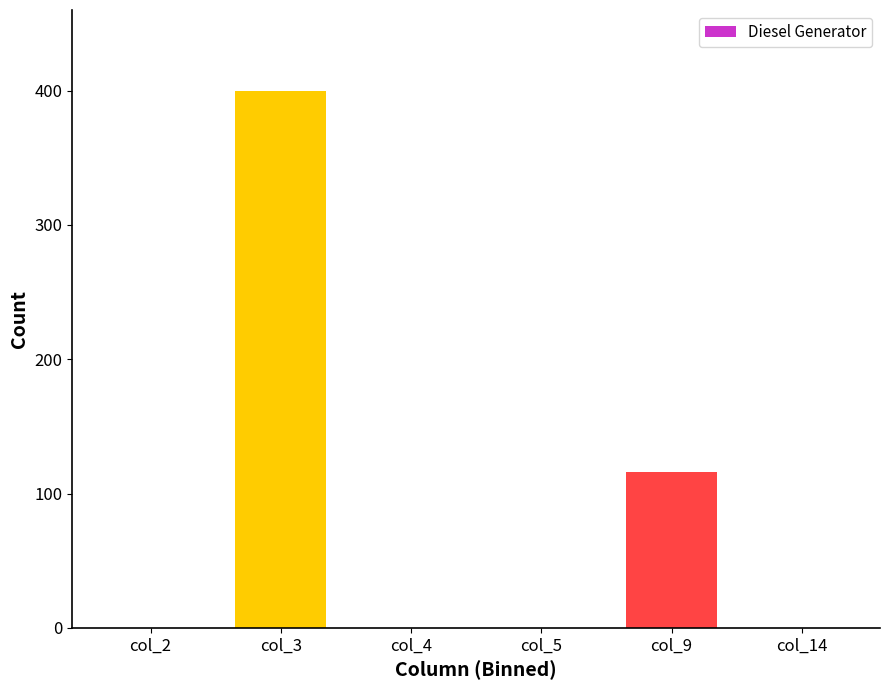

Reading left to right, transcribe all the data shown in this chart.

col_2=0	col_3=400	col_4=0	col_5=0	col_9=116	col_14=0